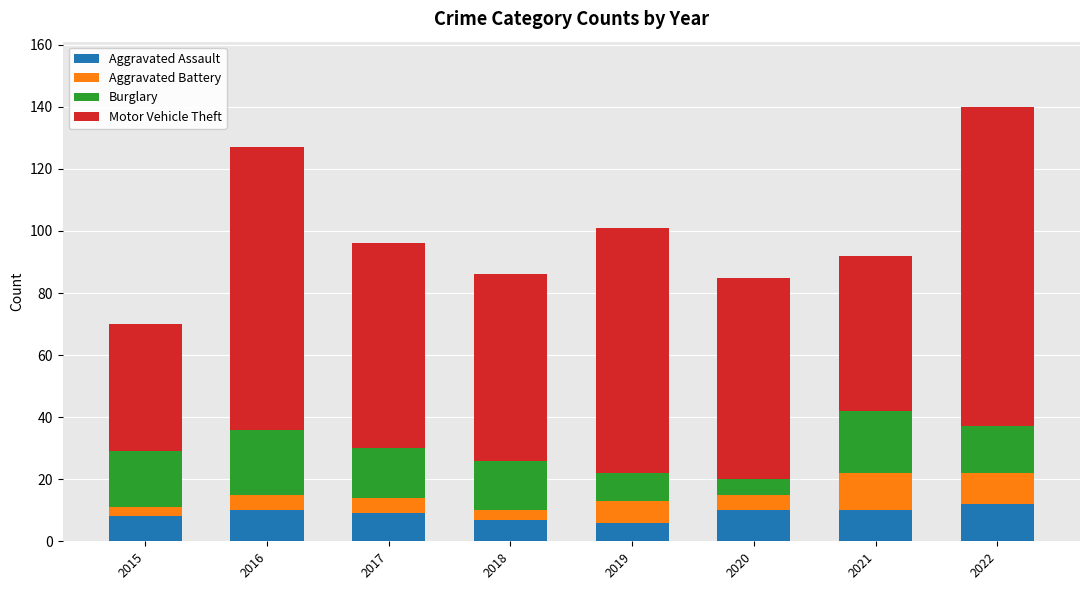

Are the bars grouped side by side (vs. stacked)?

No